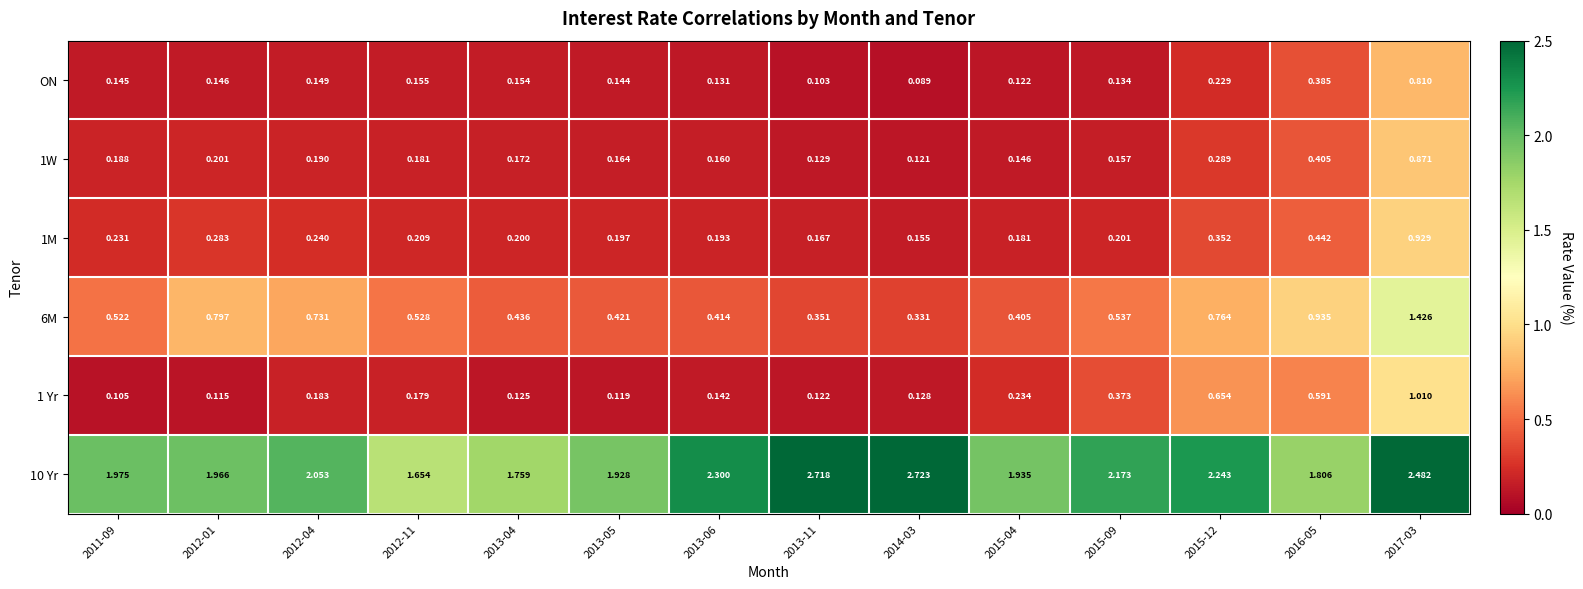

Is the value of 1W at 2012-01 greater than the value of 10 Yr at 2013-06?

No